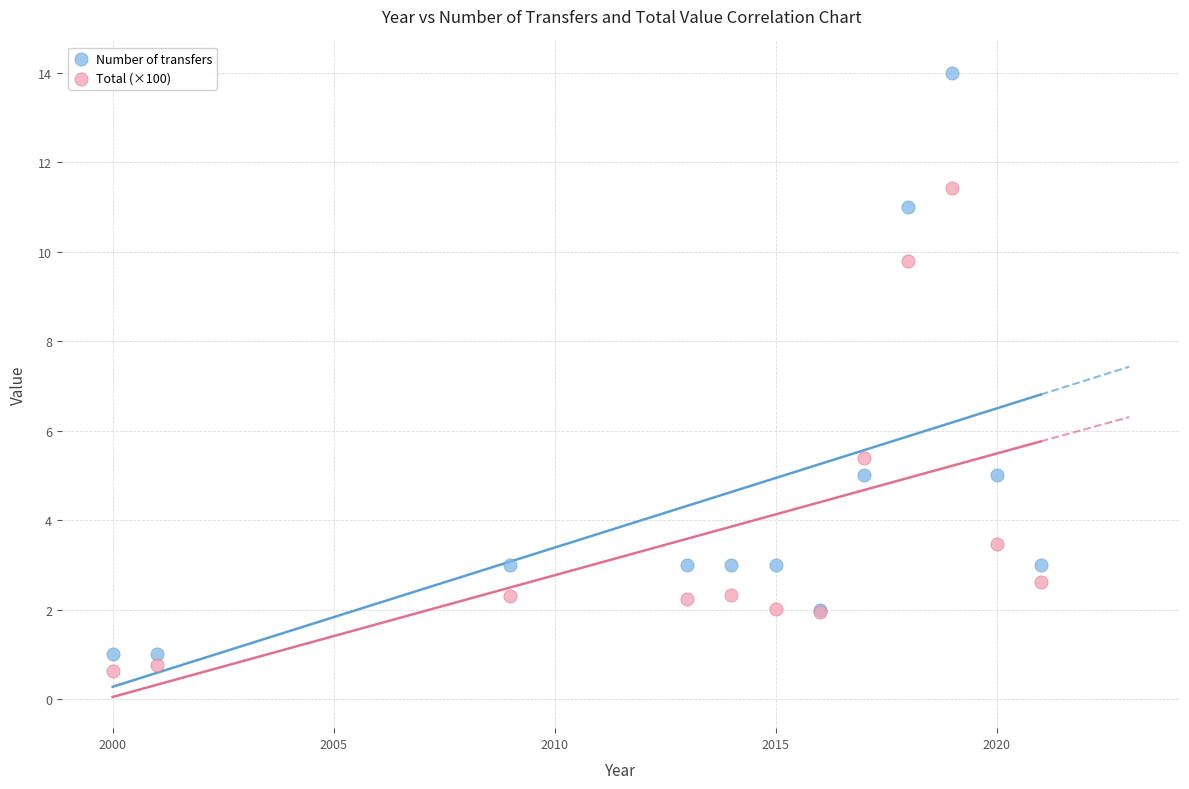

Which series reaches the minimum Y coordinate?

Total (×100)